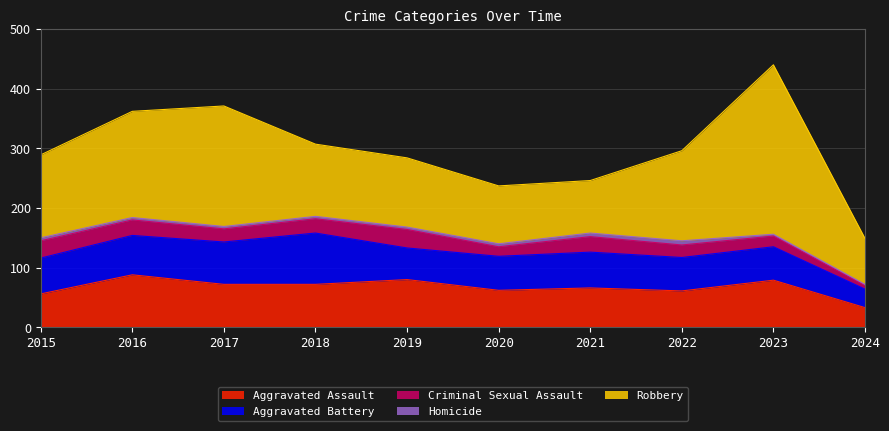

True or false: Homicide has a value of 4 at 2016.

True